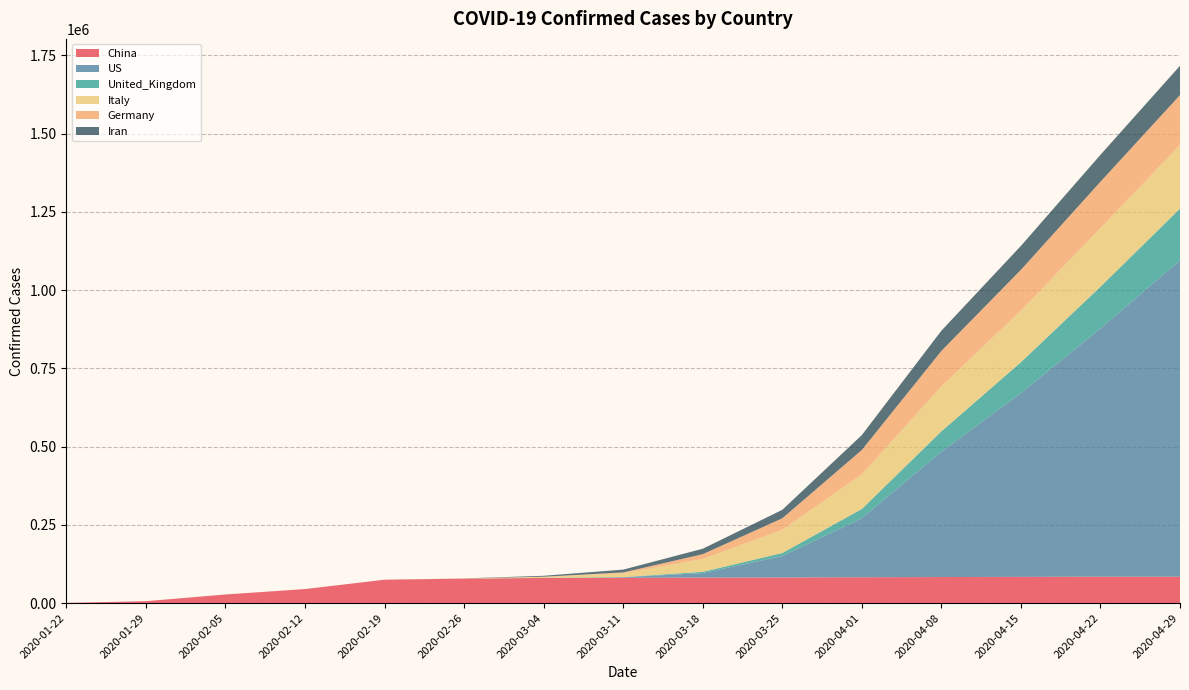

Reading left to right, transcribe all the data shown in this chart.

China: 548	6087	27440	44759	74619	78166	80270	80813	81498	81848	82545	83157	83763	84341	84373
US: 1	6	11	13	14	16	217	1663	14366	68440	188592	400335	587173	792759	1010507
United_Kingdom: 0	0	9	16	20	37	164	590	3983	9640	29478	65077	98476	133495	165221
Italy: 0	0	2	3	3	453	3089	12462	41035	74386	110574	143626	165155	187327	203591
Germany: 0	4	12	16	16	27	534	2369	15320	36508	77872	113296	130072	148046	159119
Iran: 0	0	0	0	2	139	2922	9000	17361	27017	47593	64586	76389	85996	93657